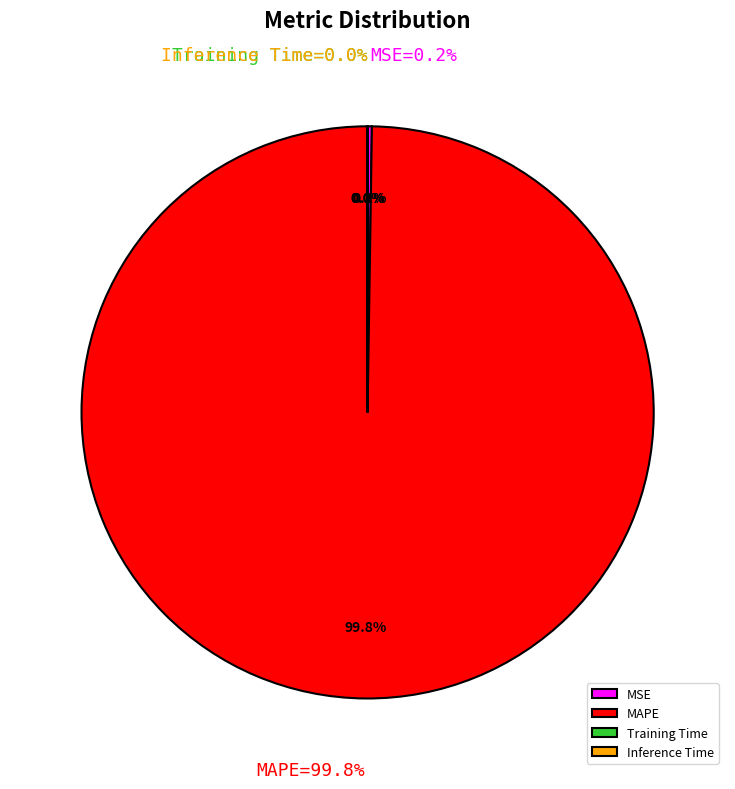

How many slices are in this pie chart?

4